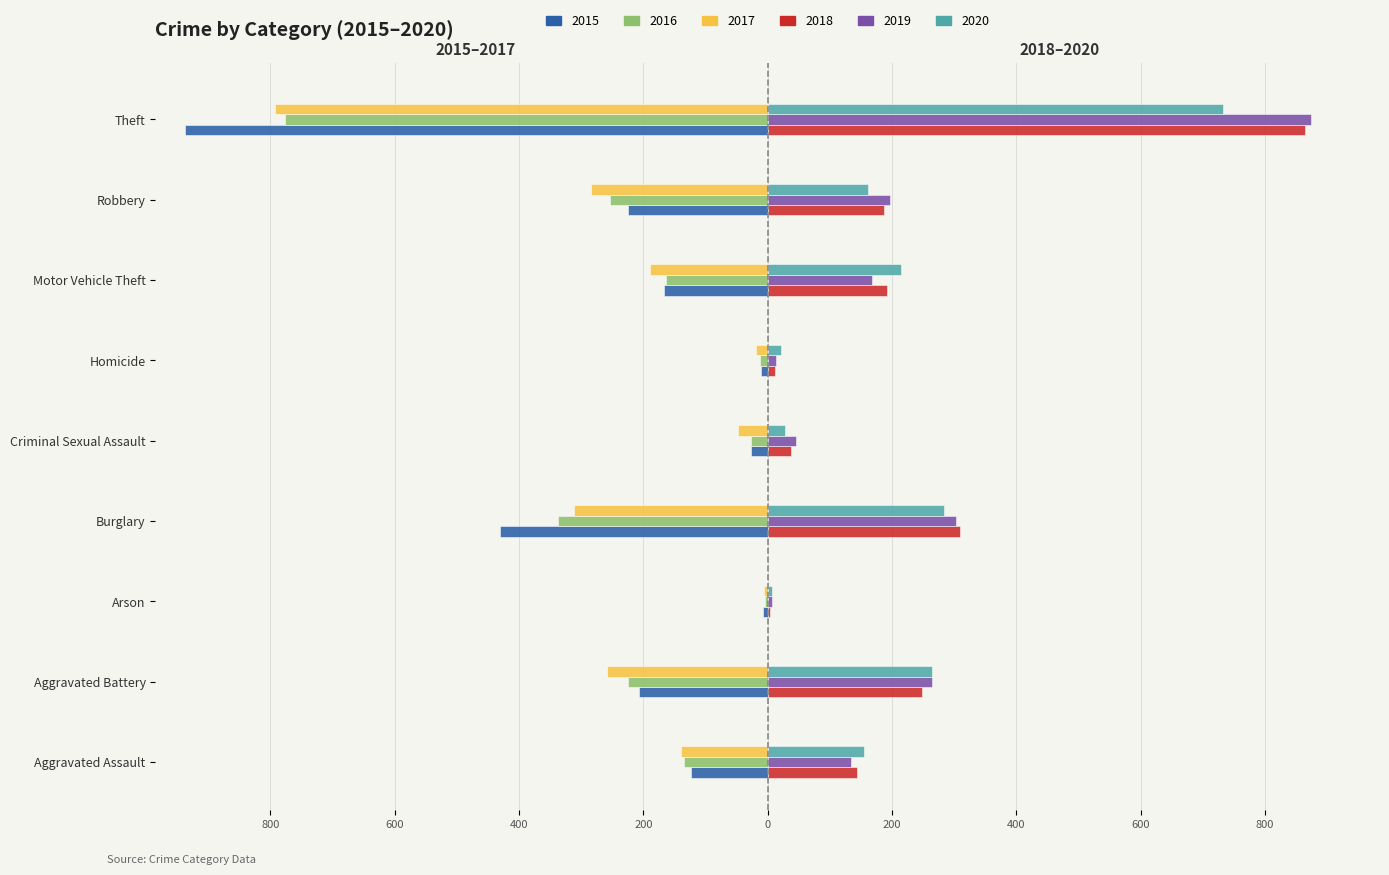

What is the label of the 7th bar from the right?

Arson